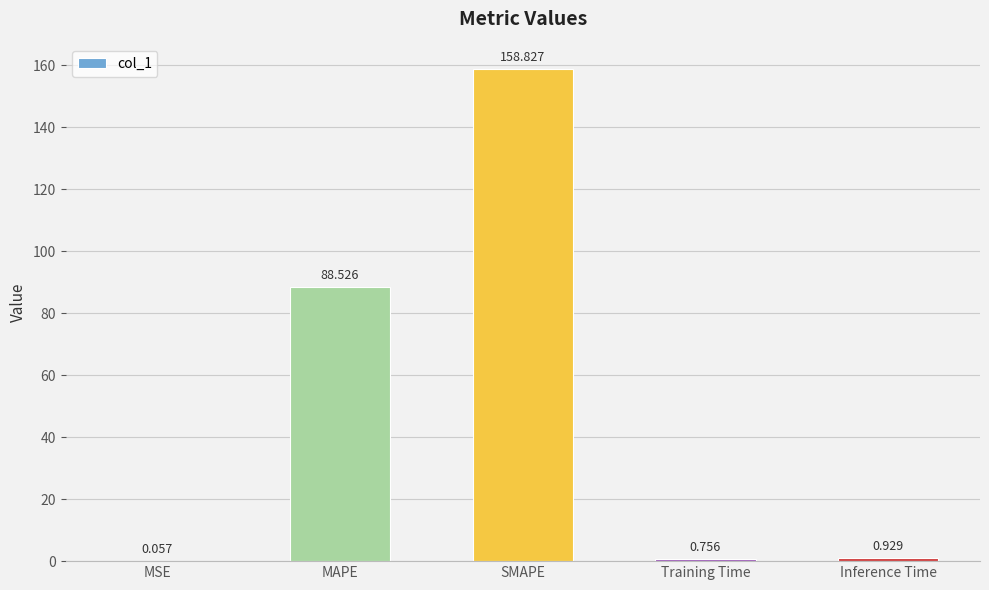

What is the average value?

49.8